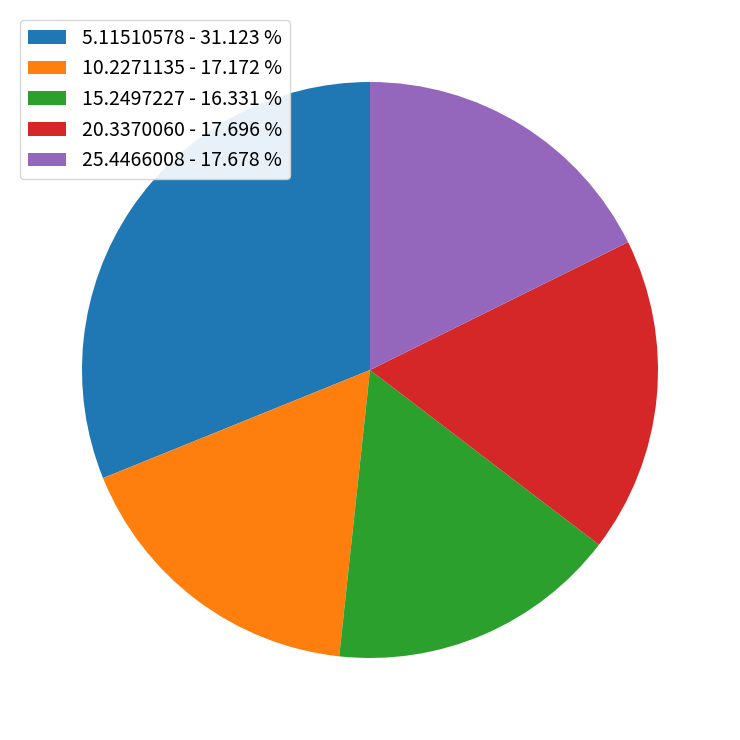

Which category has the smallest portion of the pie?

15.2497227